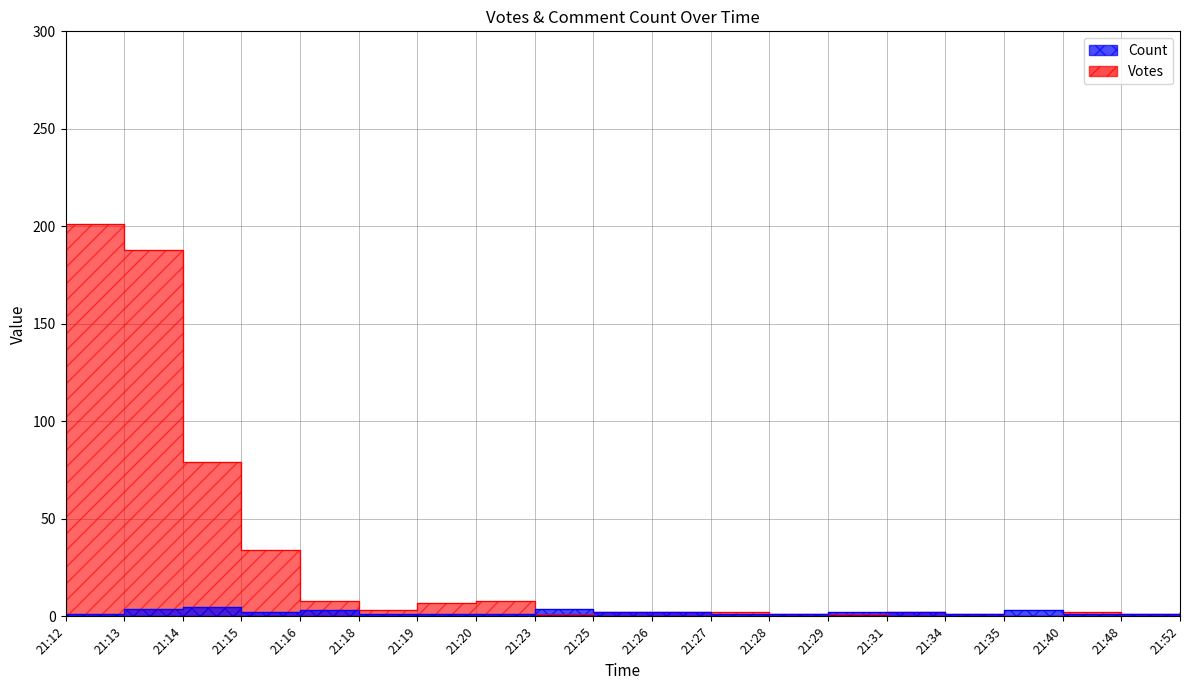

At which category does Votes reach its first local peak?

21:20